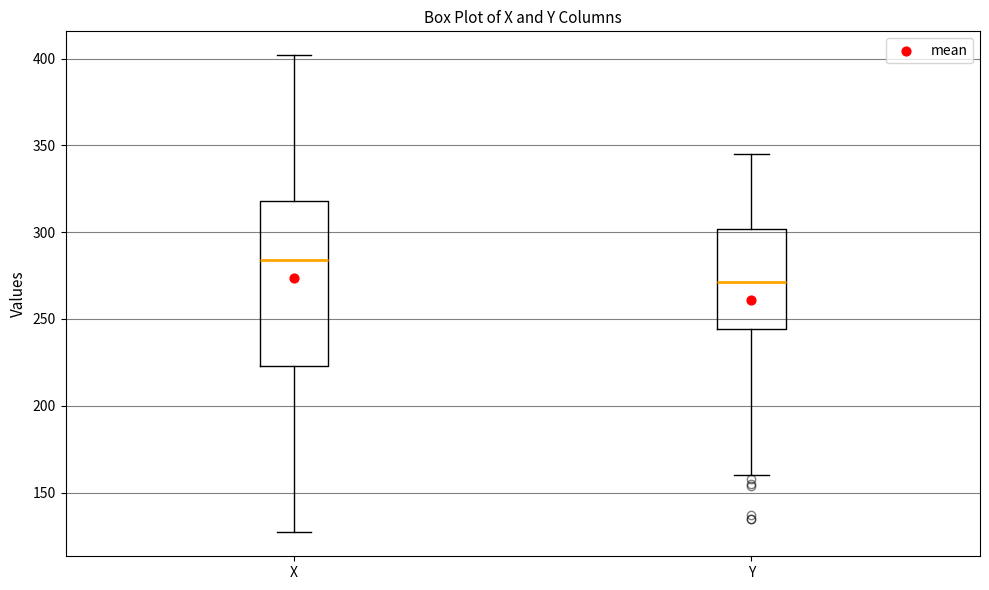

Comparing the boxes themselves (not the whiskers), which one is the tallest?

X